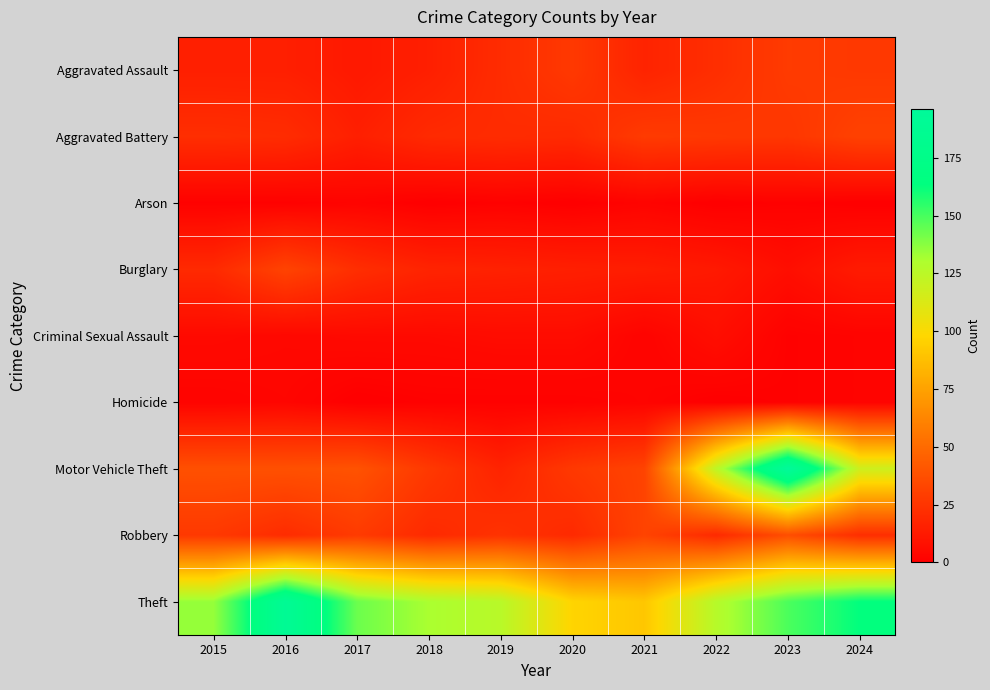

Which series has the largest total across all categories?

Theft